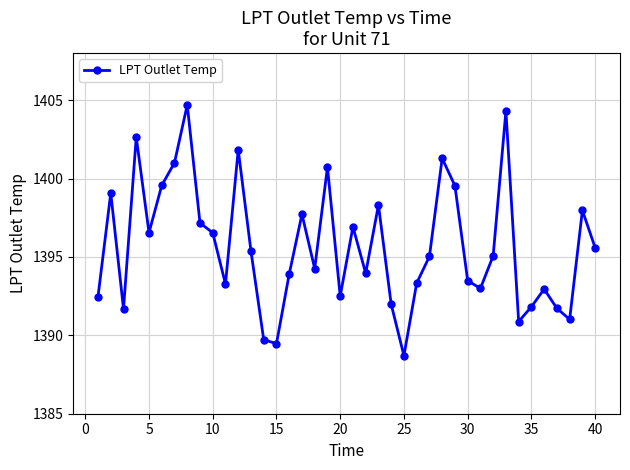

What is the sum of all values?

55827.1